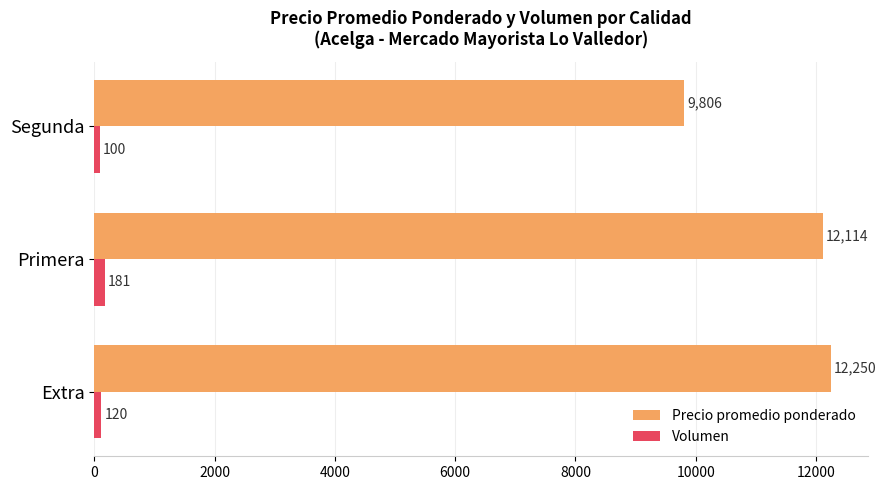

True or false: Volumen has a value of 100 at Segunda.

True